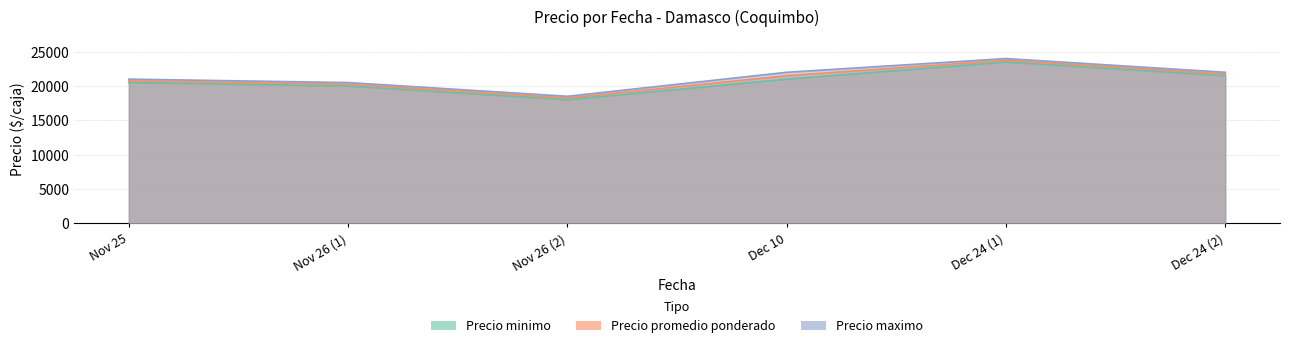

At which label is Precio minimo closest to 20750?

Nov 25